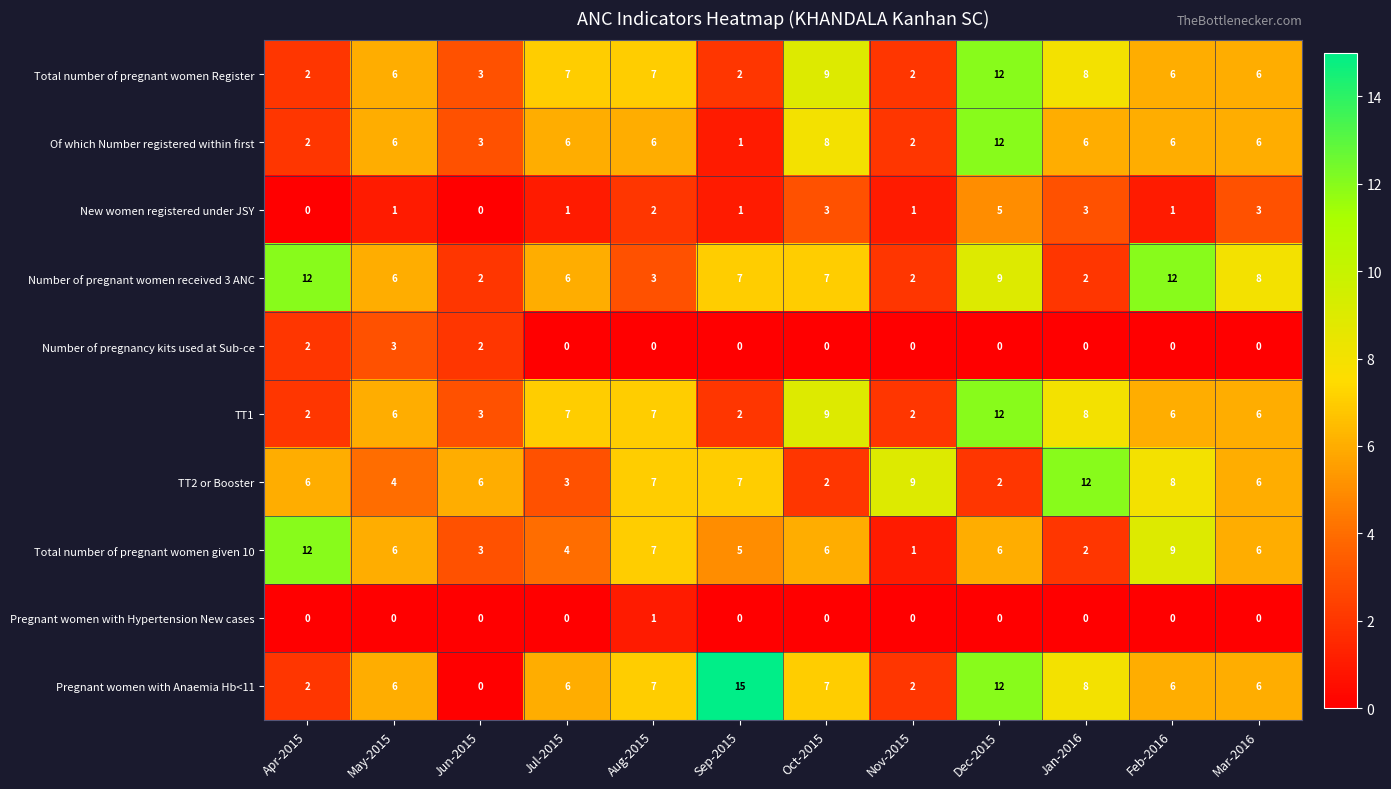

Which series changed the most between Dec-2015 and Jan-2016?

TT2 or Booster